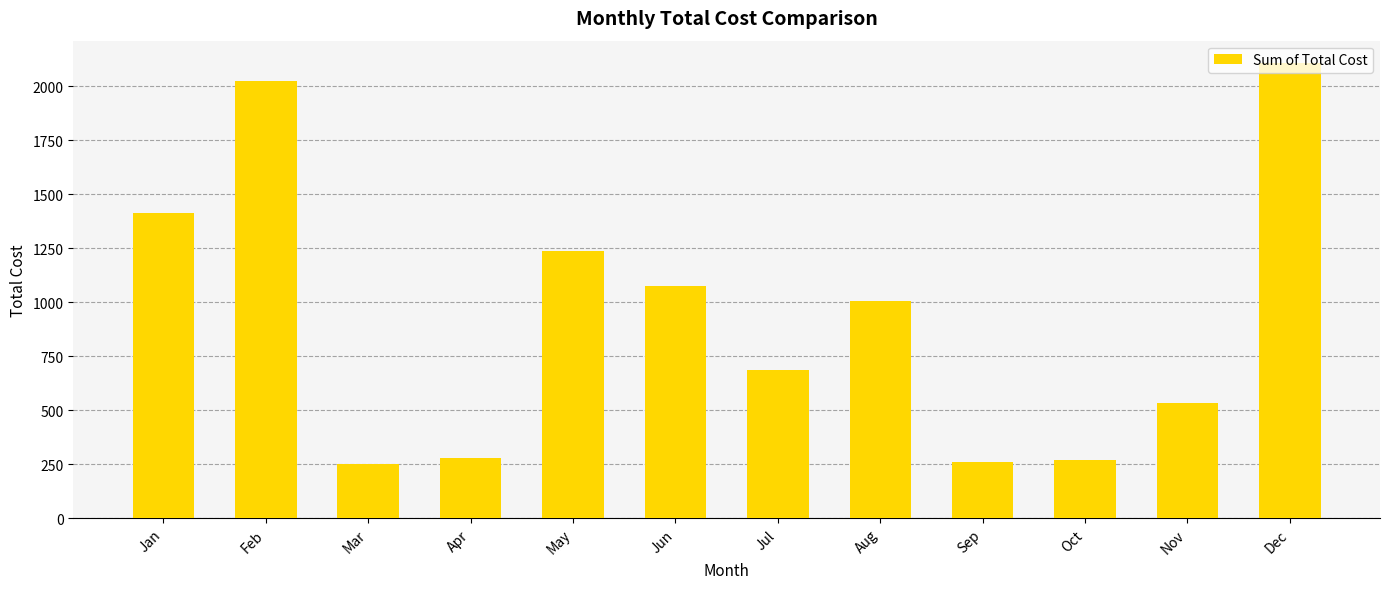

What is the difference between the values at Dec and Sep?

1846.2